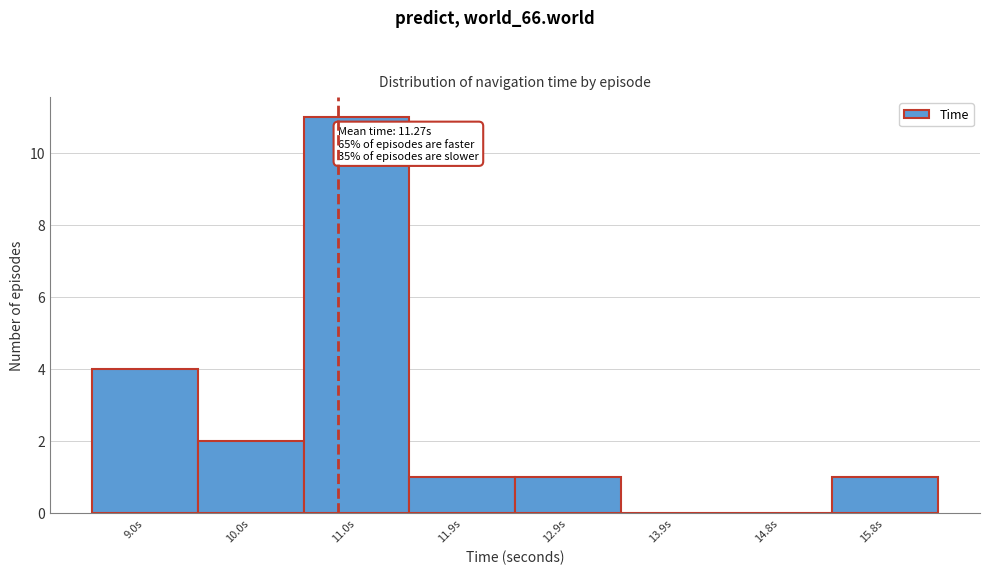

Reading left to right, transcribe all the data shown in this chart.

9.0s=4	10.0s=2	11.0s=11	11.9s=1	12.9s=1	13.9s=0	14.8s=0	15.8s=1